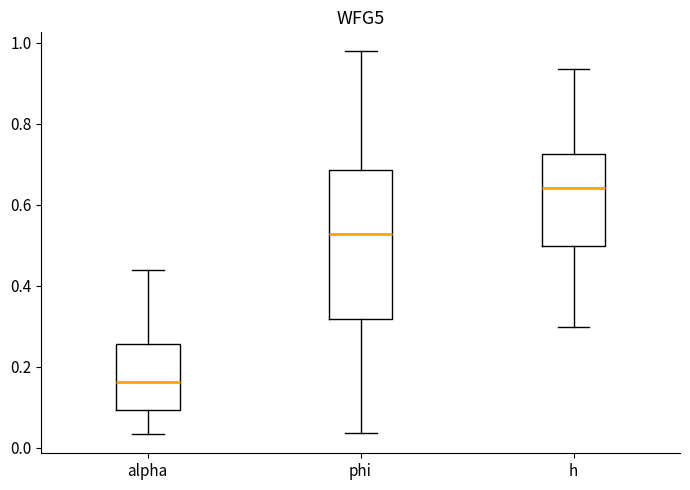

Which box has the highest median line?

h